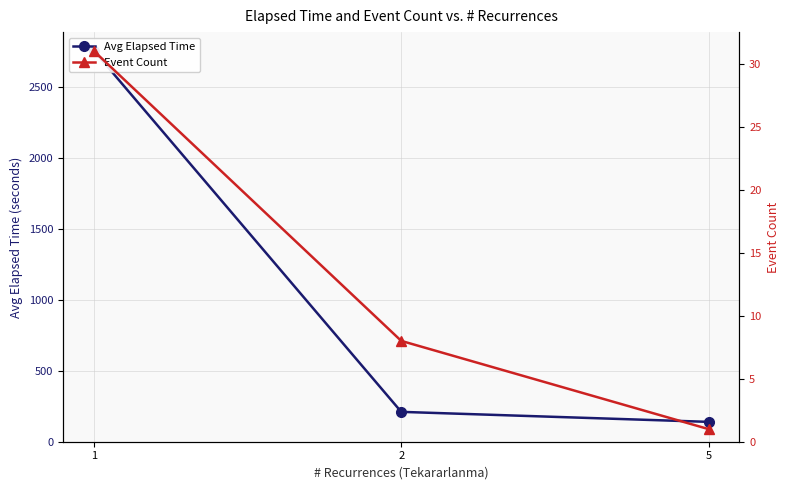

Does the chart display data point markers on the line(s)?

Yes